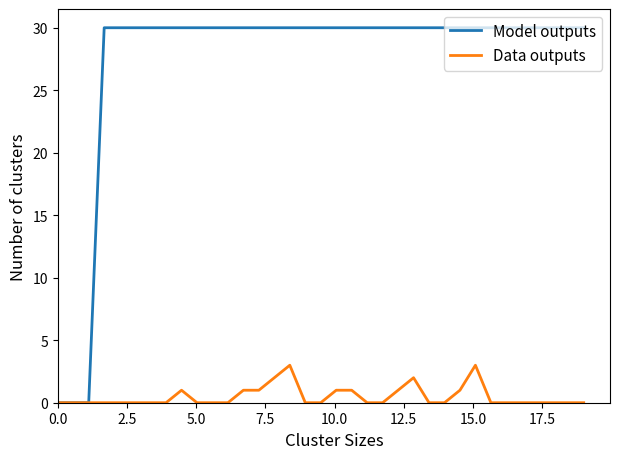

Reading left to right, extract all data points from this chart.

Model outputs: 0	0	0	30	30	30	30	30	30	30	30	30	30	30	30	30	30	30	30	30	30	30	30	30	30	30	30	30	30	30	30	30	30	30	30
Data outputs: 0	0	0	0	0	0	0	0	1	0	0	0	1	1	2	3	0	0	1	1	0	0	1	2	0	0	1	3	0	0	0	0	0	0	0